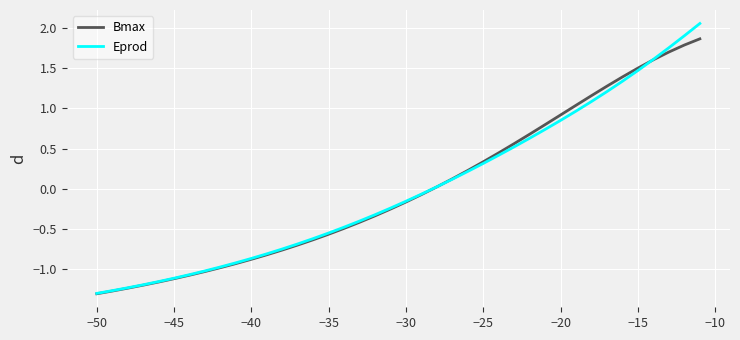

True or false: Bmax and Eprod cross at least once.

True